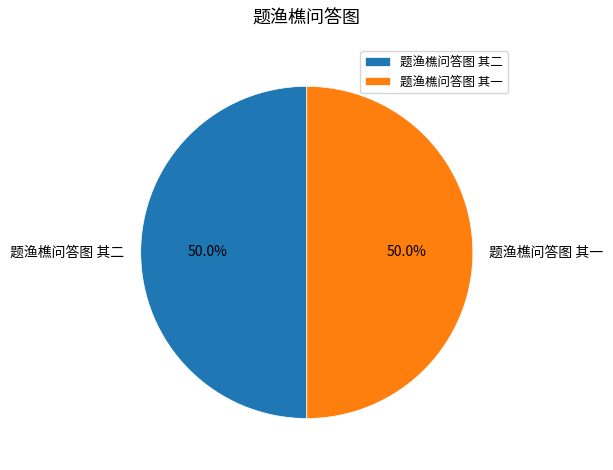

What is the ratio of the value at 题渔樵问答图 其二 to the value at 题渔樵问答图 其一?

1.0